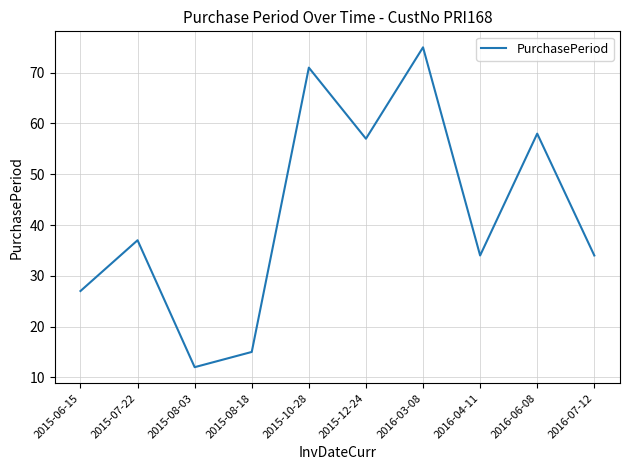

What is the approximate value at 2015-08-18?

15